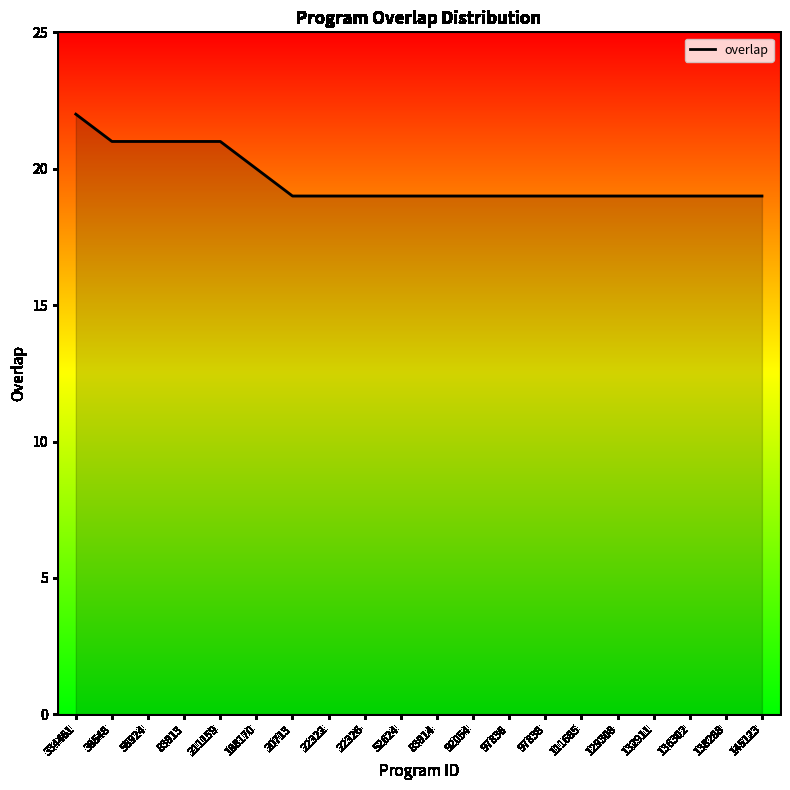

What position from the right is 136302?

3